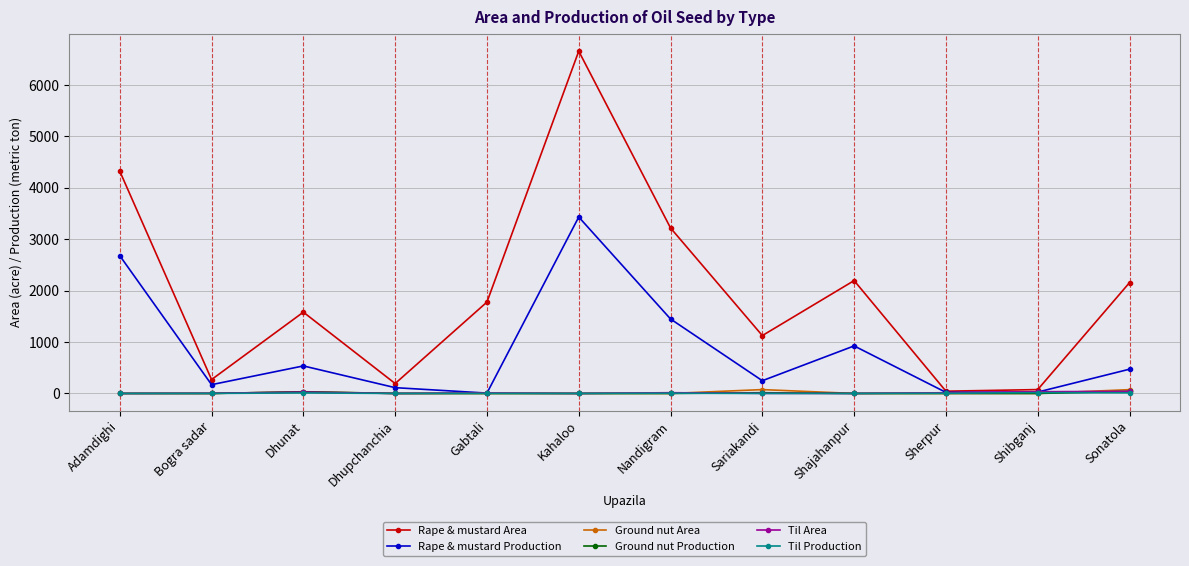

Which series has the largest range (max minus min)?

Rape & mustard Area